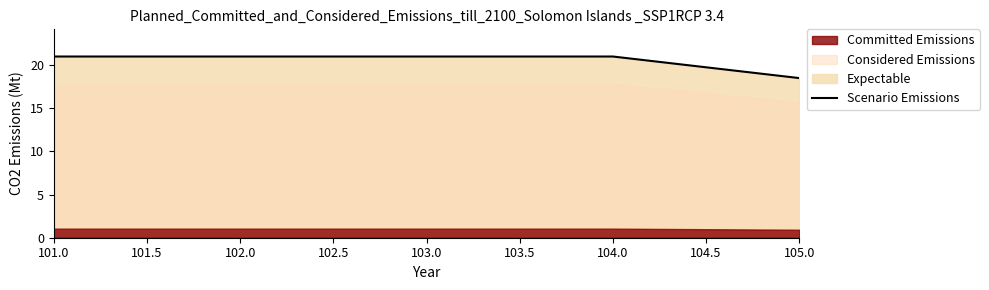

What is the highest value of the Scenario Emissions series?

21.0